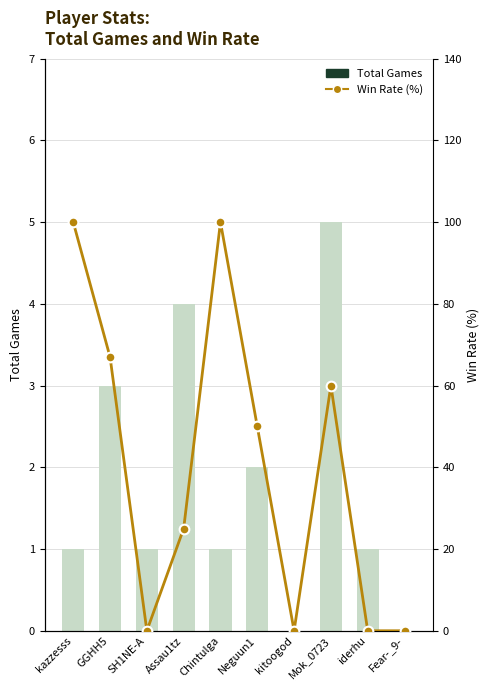

Which category has the highest value across all series?

kazzesss